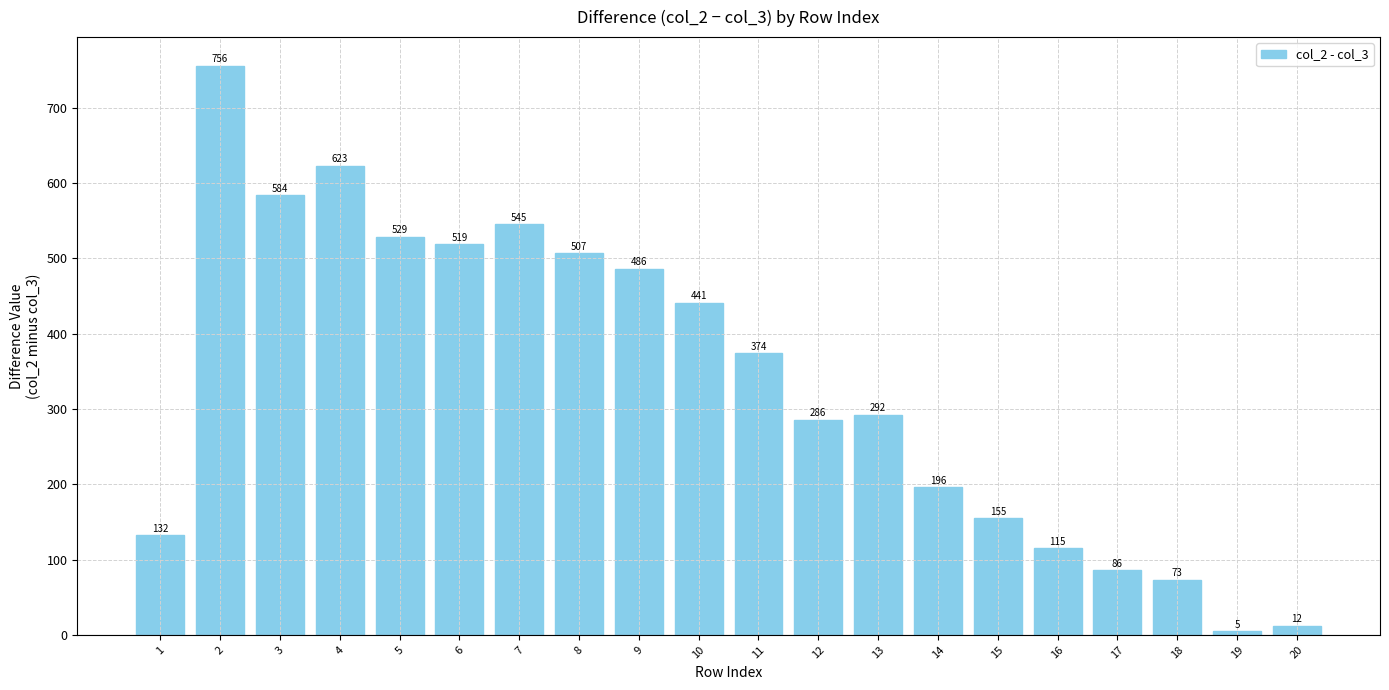

Reading left to right, extract all data points from this chart.

1=132	2=756	3=584	4=623	5=529	6=519	7=545	8=507	9=486	10=441	11=374	12=286	13=292	14=196	15=155	16=115	17=86	18=73	19=5	20=12